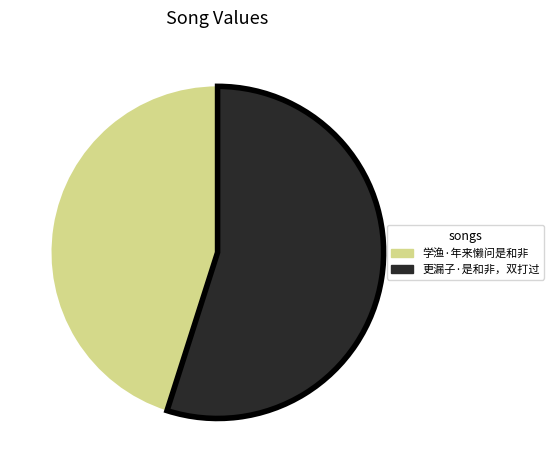

How many slices are in this pie chart?

2